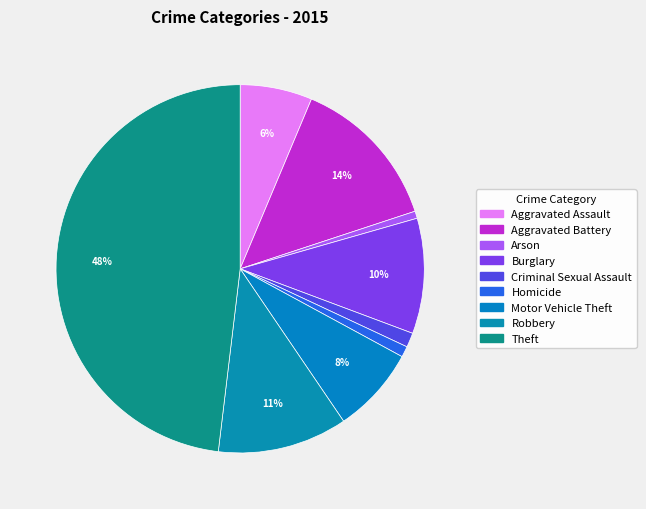

How many slices are in this pie chart?

9